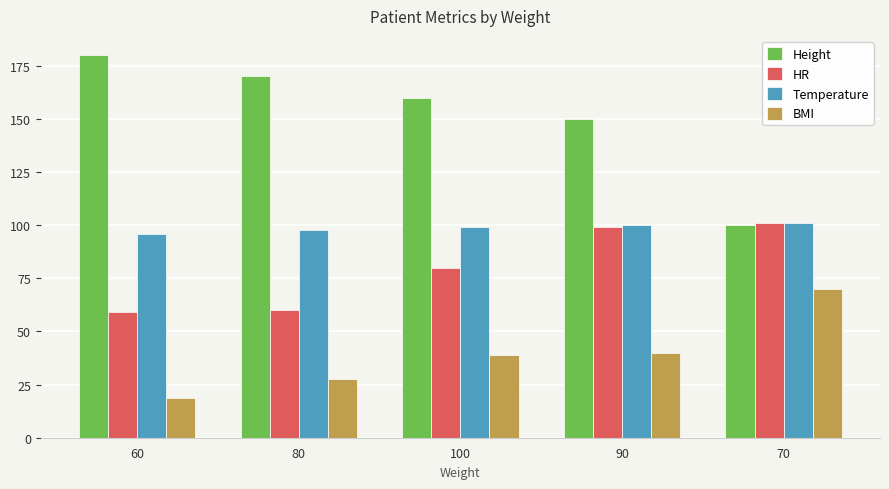

Count the Height values in the range 150 to 170.

3